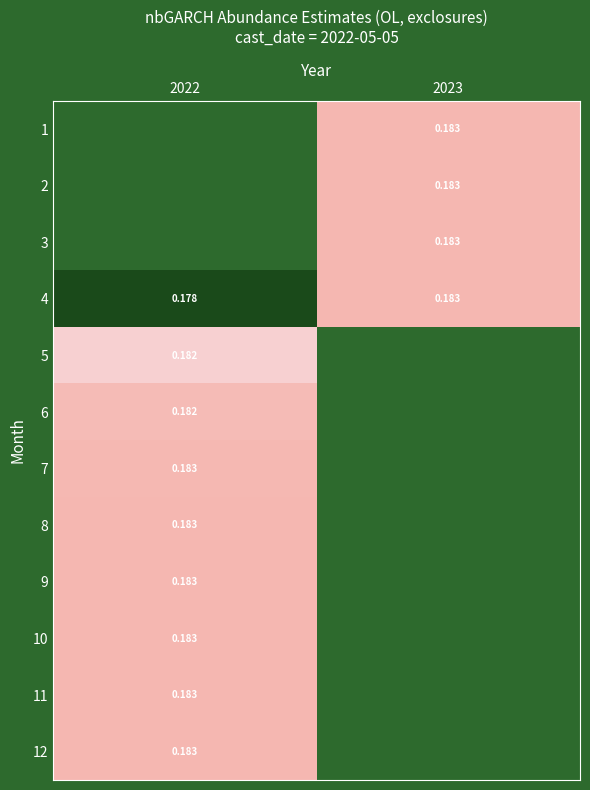

Is it true that 8 equals 0.2 at 2022?

True